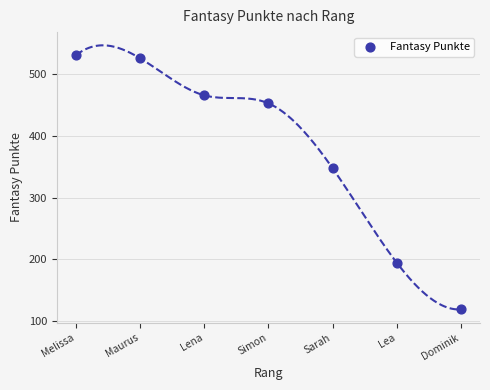

What is the average X value?

4